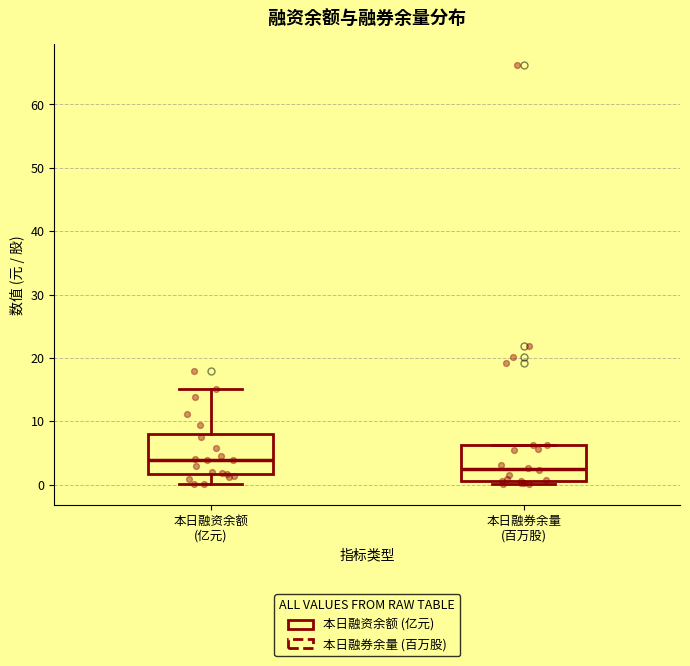

Where is the lower edge of the box for 本日融券余量 (百万股) on the y-axis? The values are not printed on the chart, so give them approximately, as read against the axis.

1